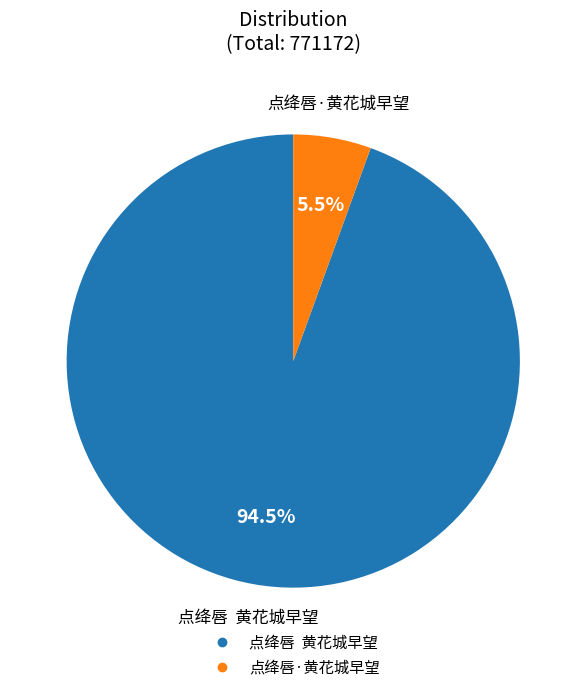

Between 点绛唇 黄花城早望 and 点绛唇·黄花城早望, which is larger?

点绛唇 黄花城早望